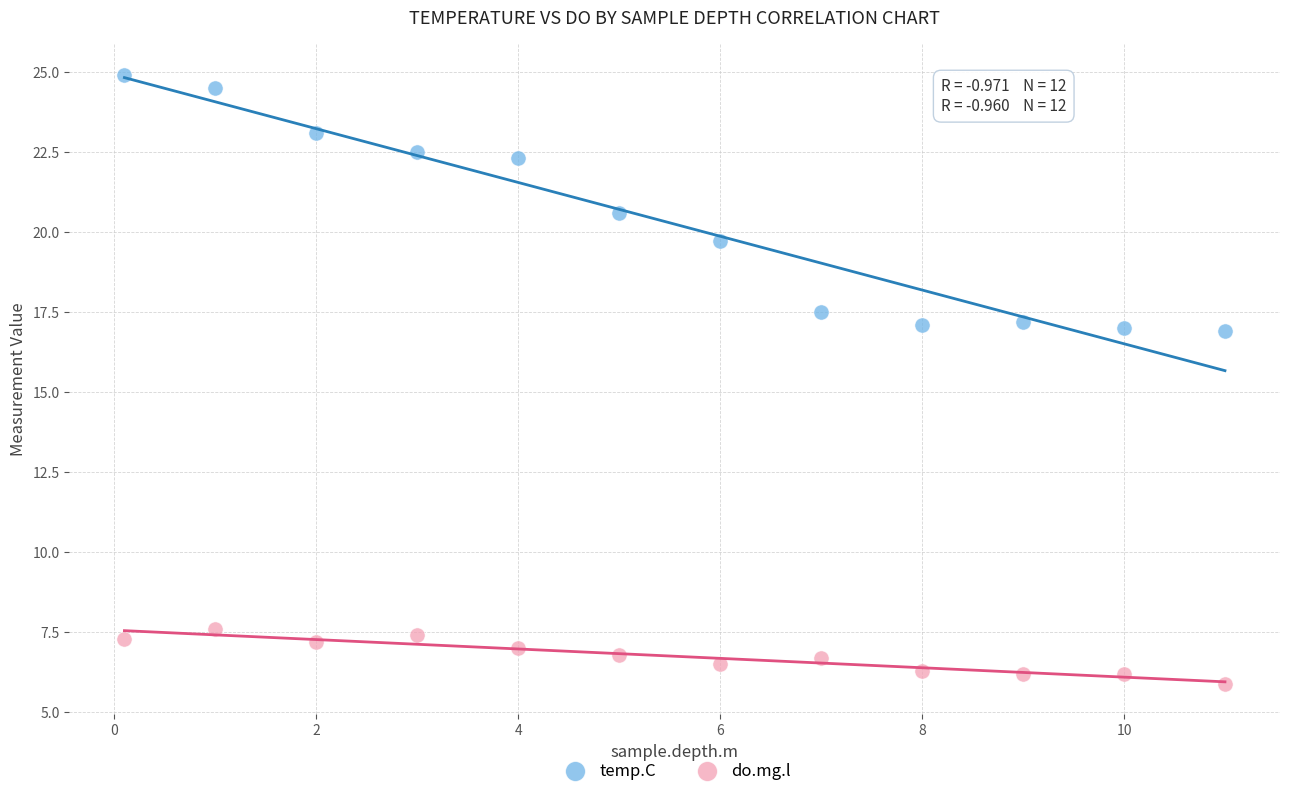

Which series has the largest Y range (max minus min)?

temp.C